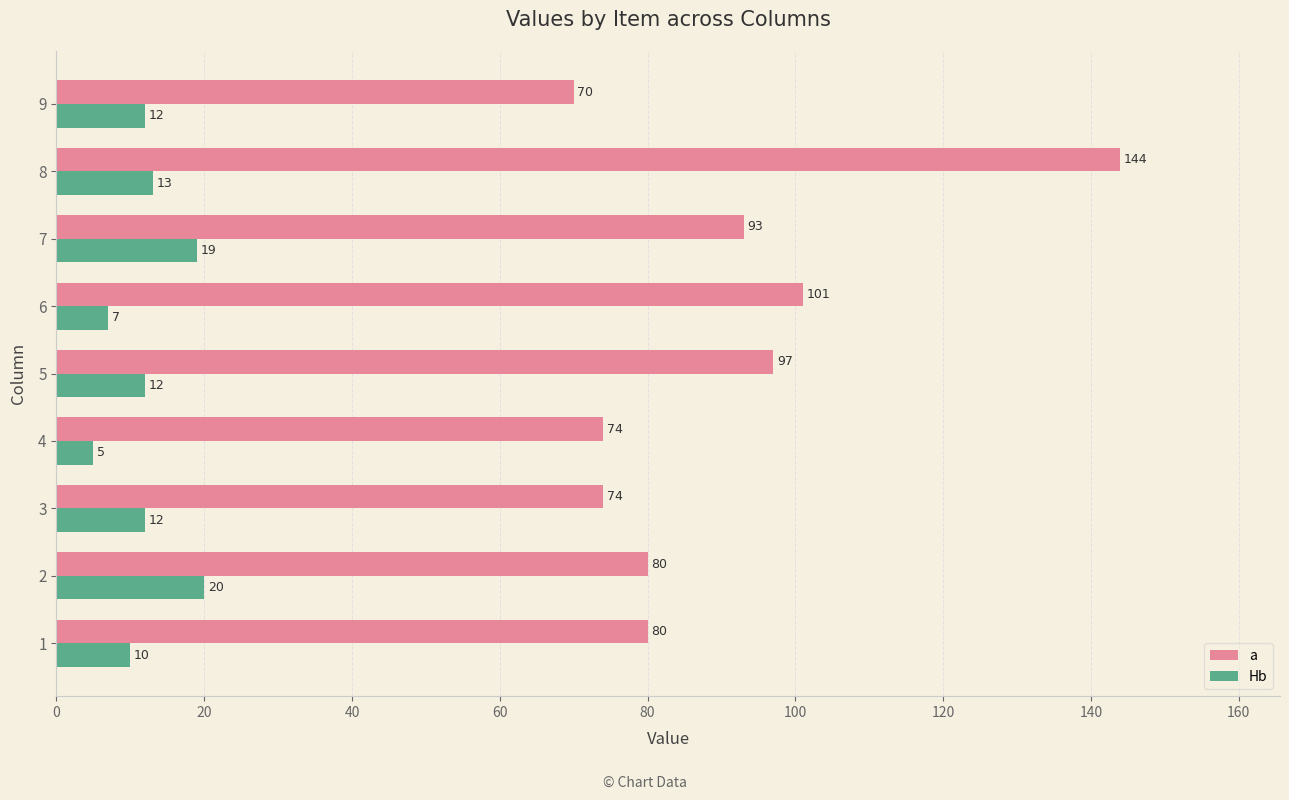

At which label does Hb reach its peak?

2